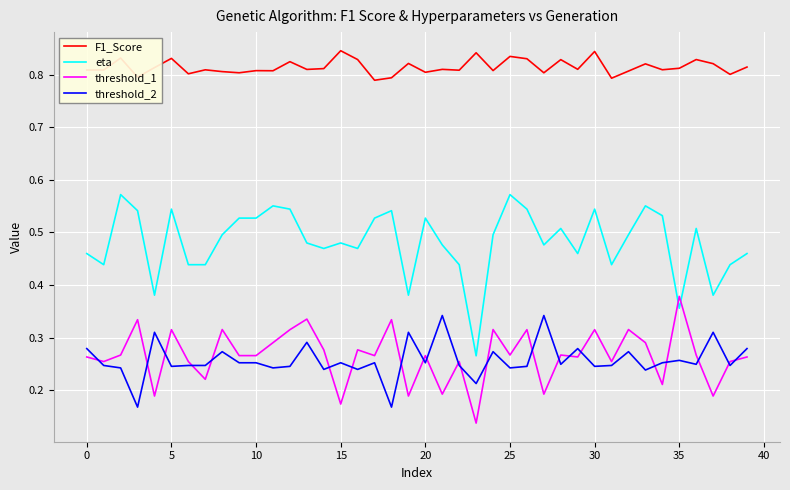

True or false: threshold_2 and F1_Score intersect in this chart.

False